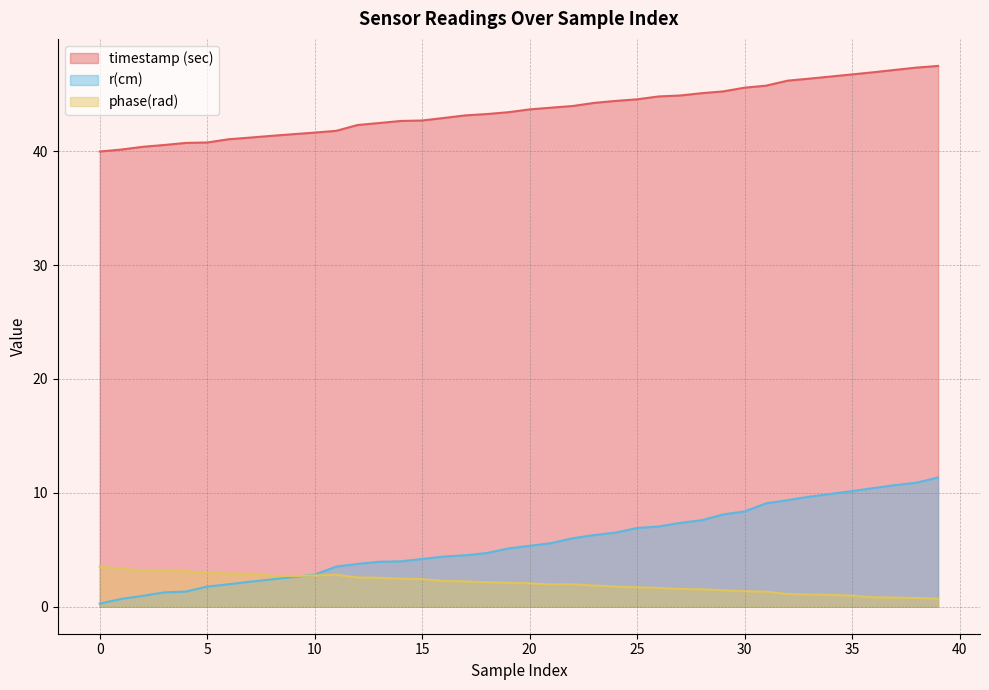

Is the value of timestamp (sec) at 9 greater than the value of phase(rad) at 6?

Yes